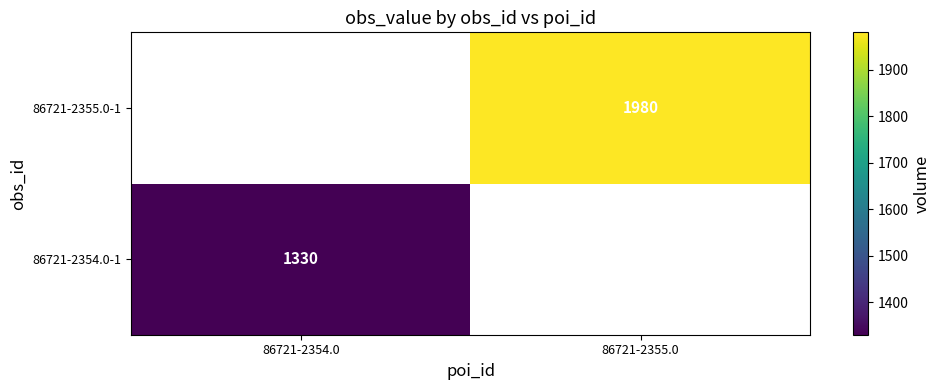

The value of 86721-2354.0-1 at 86721-2354.0 is 1330. True or false?

True